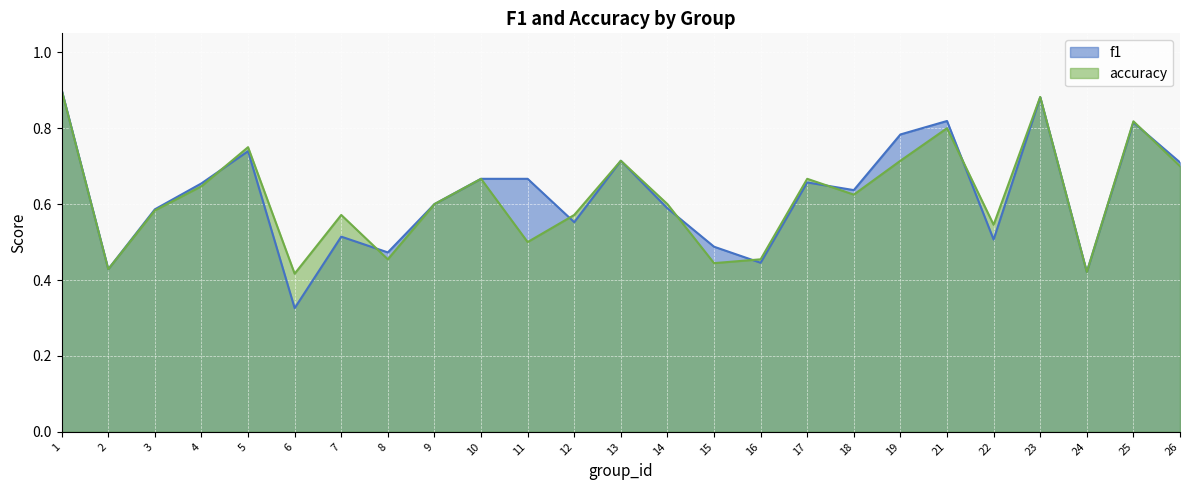

Count the accuracy values in the range 0 to 1.

25